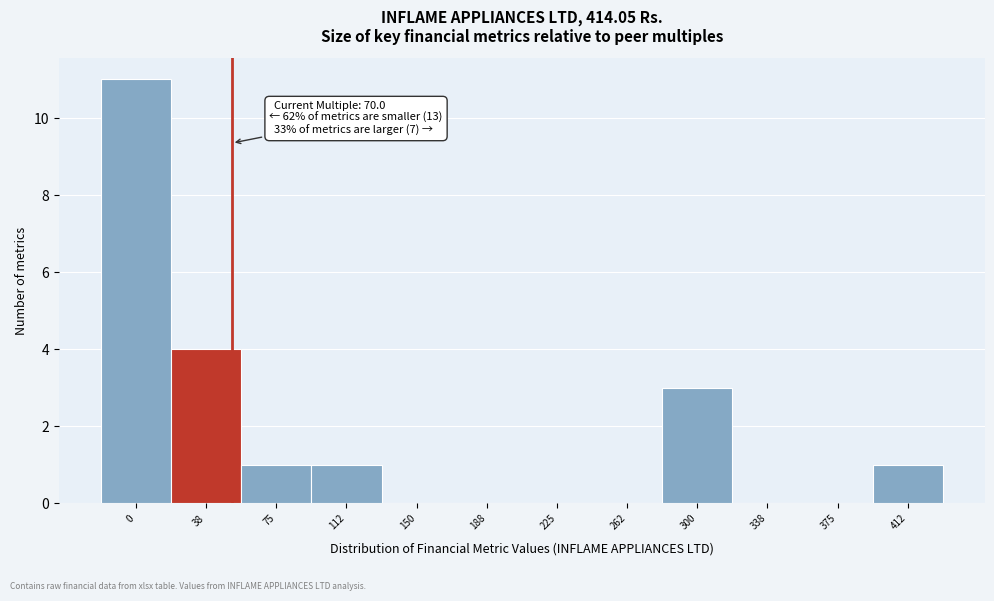

Reading left to right, transcribe all the data shown in this chart.

0=11	38=4	75=1	112=1	150=0	188=0	225=0	262=0	300=3	338=0	375=0	412=1